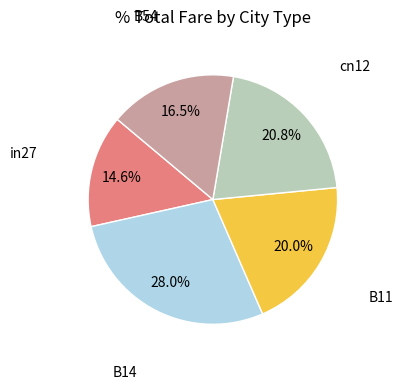

Does any single category account for the majority?

No